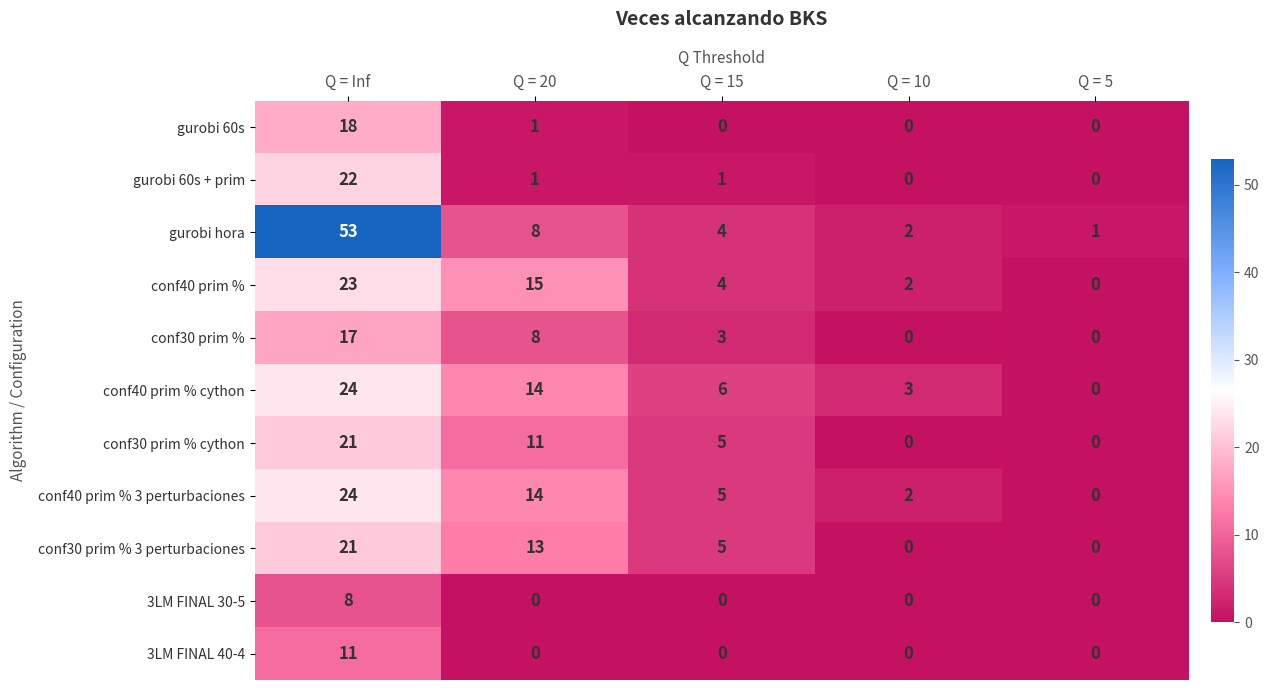

What is the sum of the conf30 prim % values at Q = Inf and Q = 15?

20